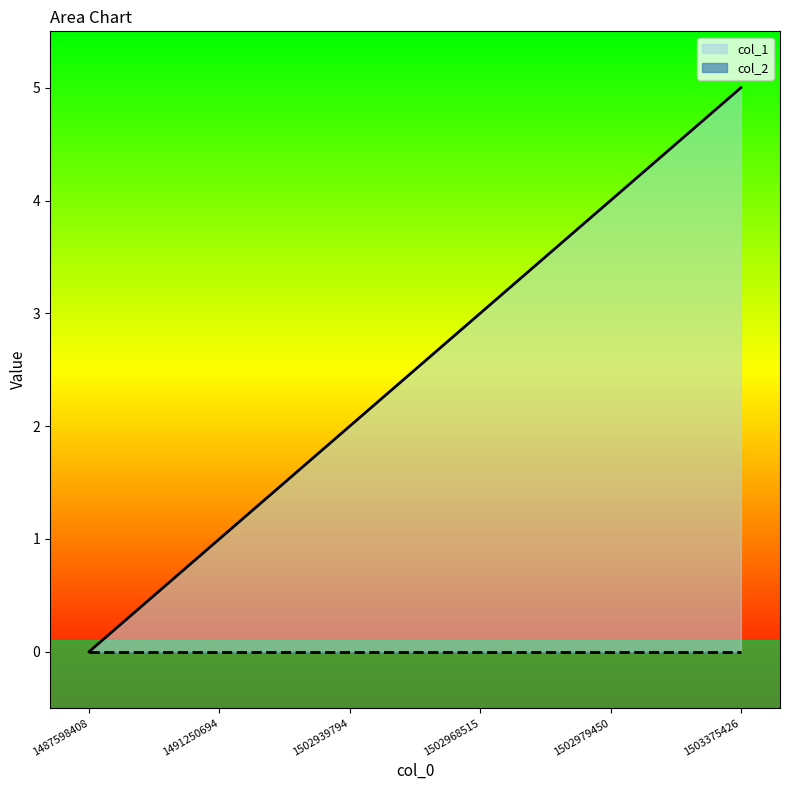

Does the chart have visible grid lines?

No